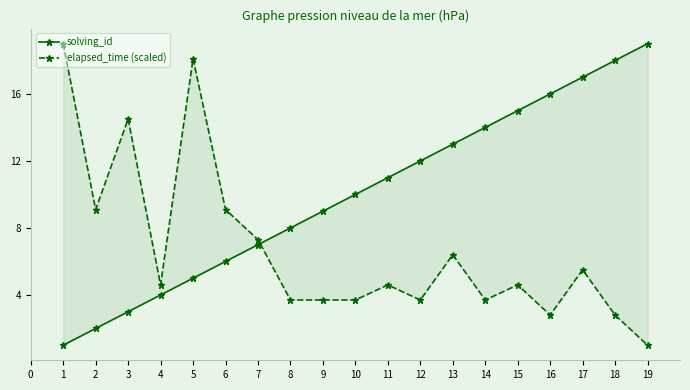

The value of solving_id at 11 is 6.6. True or false?

False